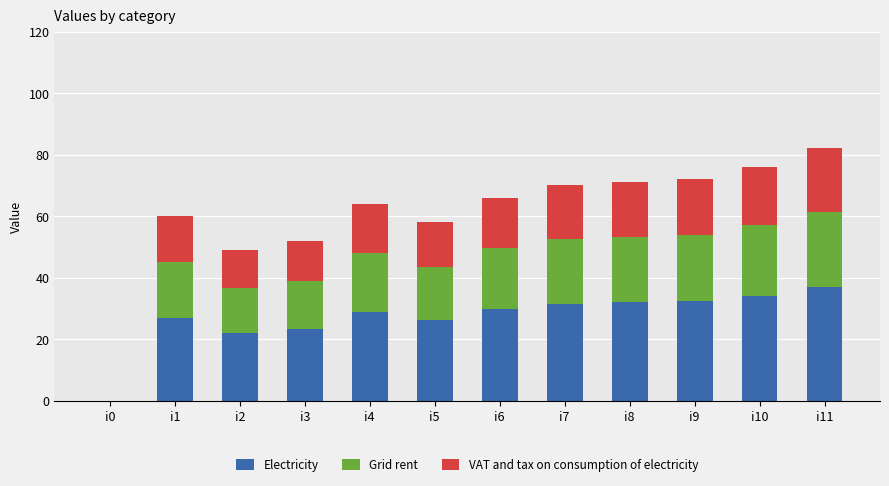

Are the bars horizontal?

No